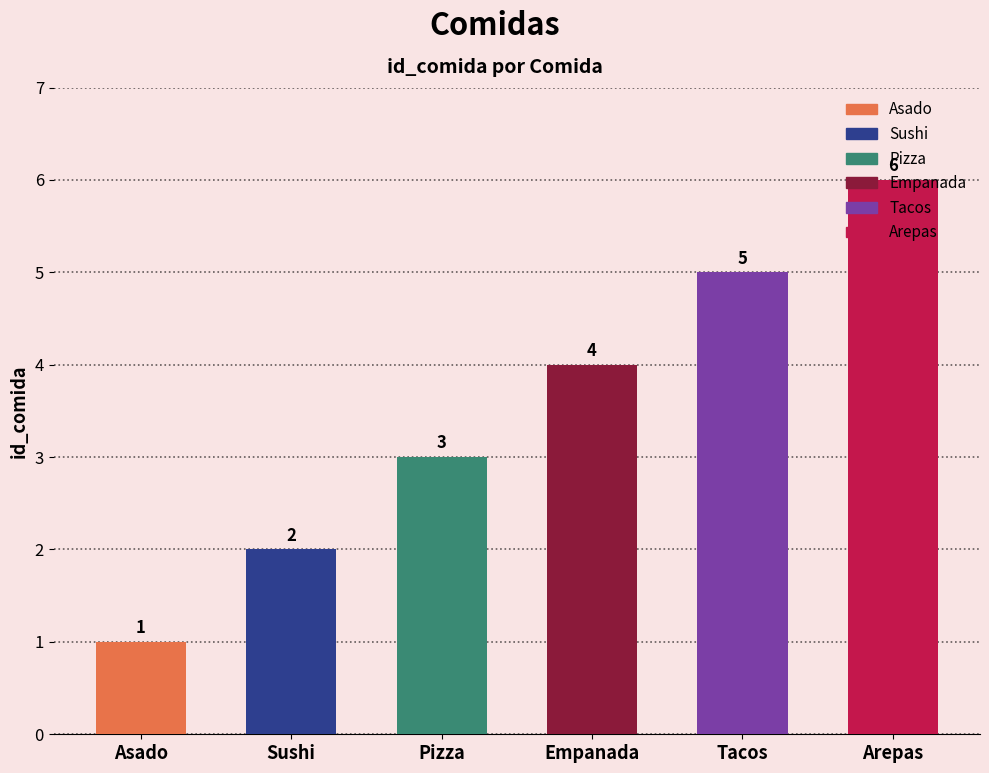

The chart shows a value of 4 at Empanada. True or false?

True